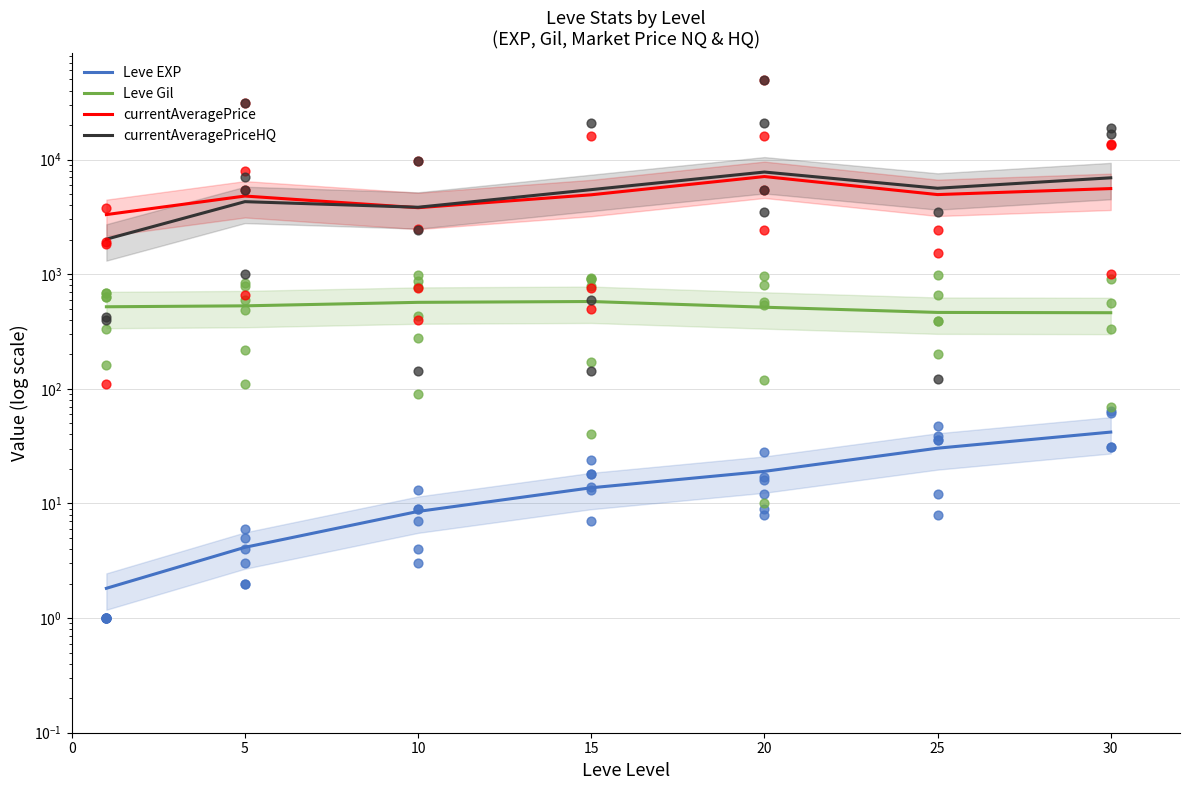

What are all the series names shown in the legend?

Leve EXP, Leve Gil, currentAveragePrice, currentAveragePriceHQ